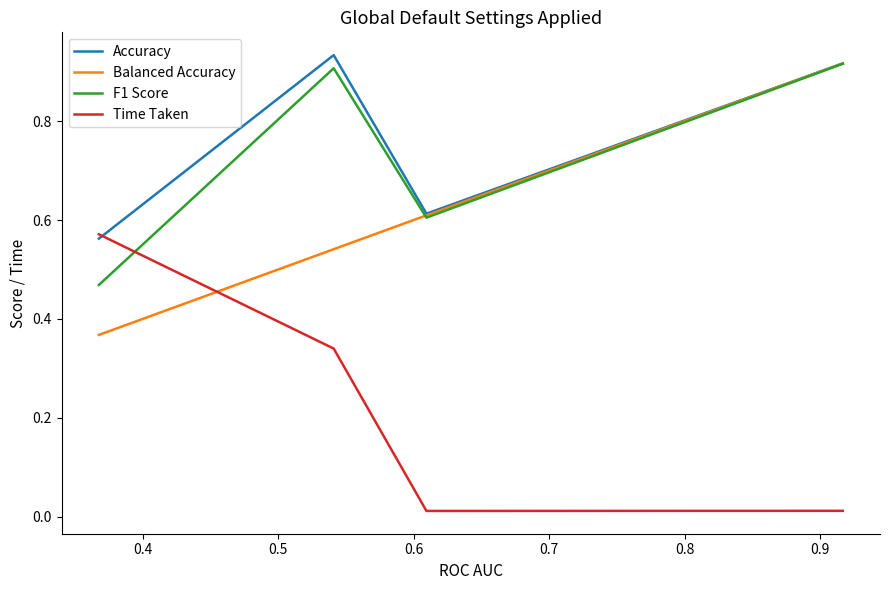

What are all the series names shown in the legend?

Accuracy, Balanced Accuracy, F1 Score, Time Taken